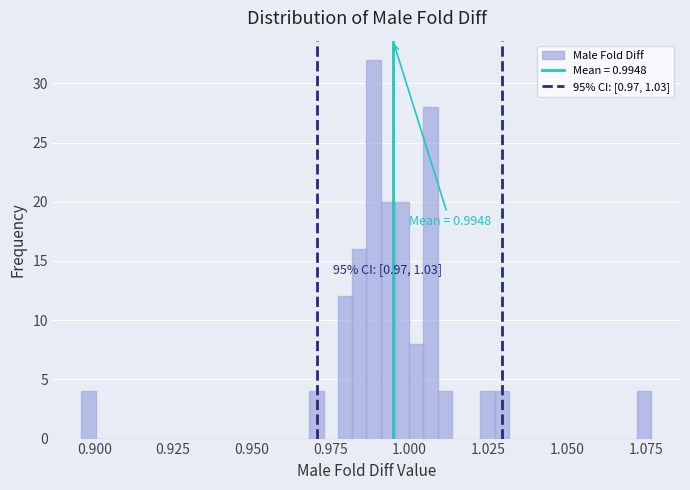

Around what value on the x-axis is the tallest bar? Give the approximate position of its centre, as read against the axis.

0.990